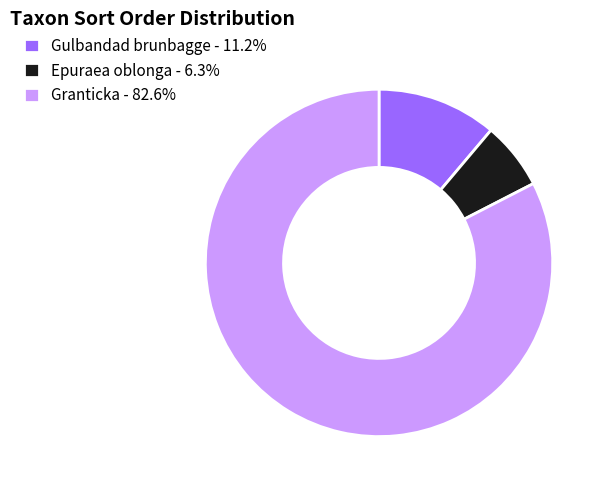

Combined, do Epuraea oblonga - 6.3% and Gulbandad brunbagge - 11.2% account for over 50%?

No